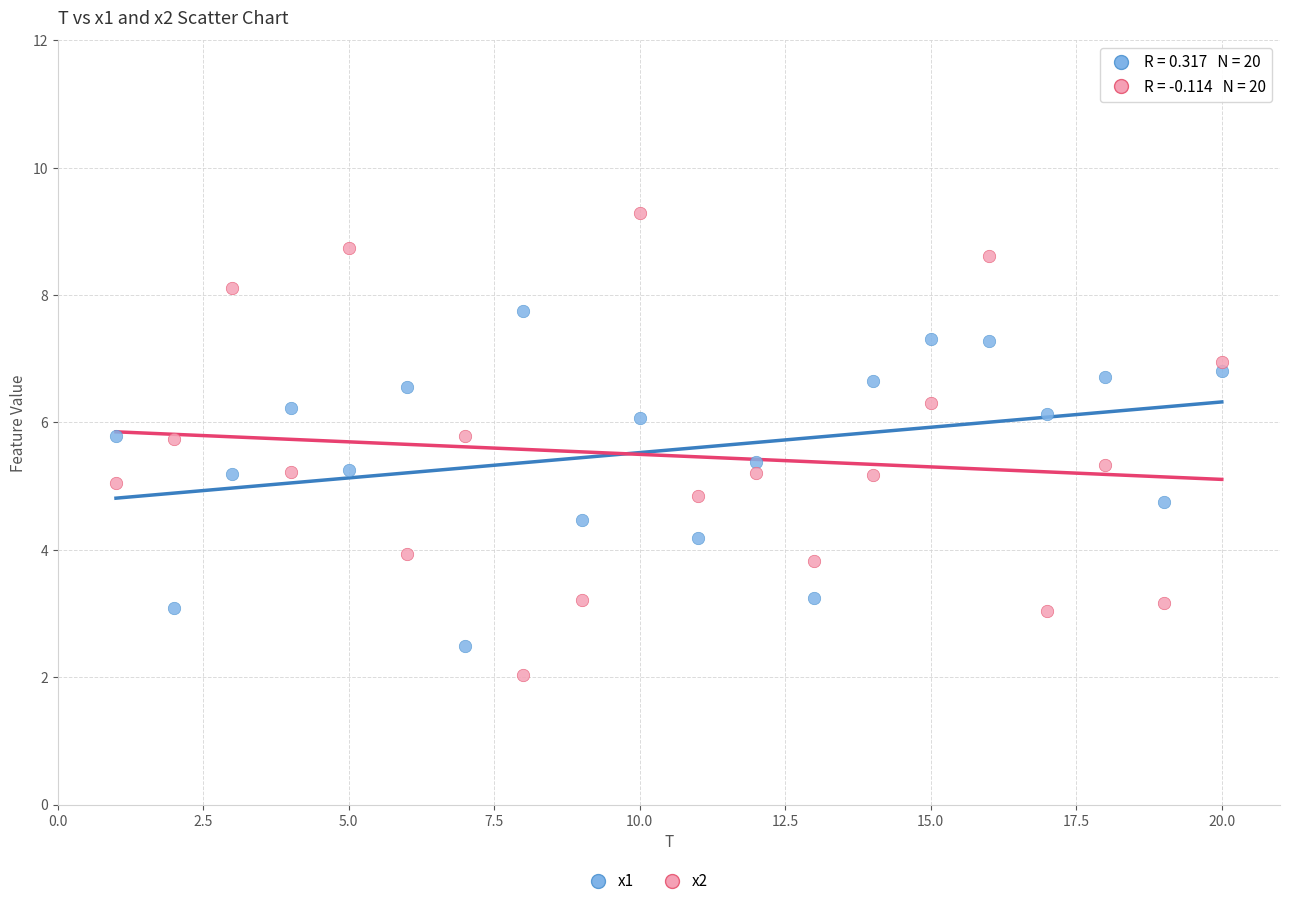

Which series contains the highest Y value?

x2